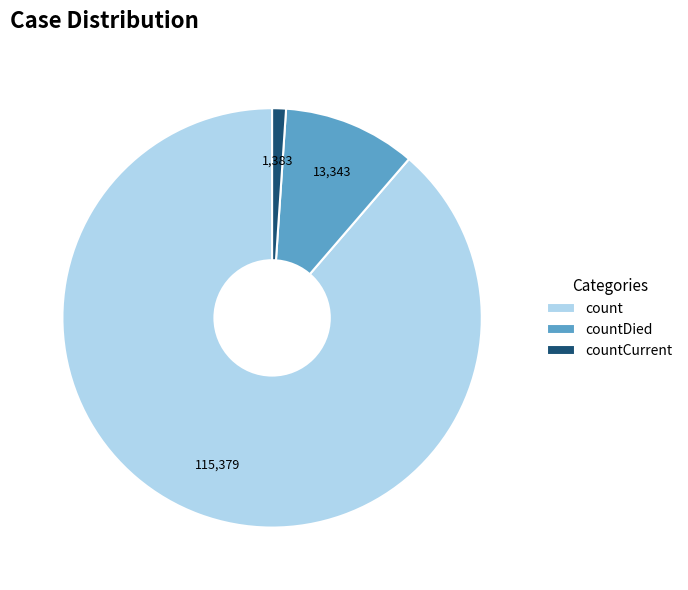

How many segments does this pie chart have?

3